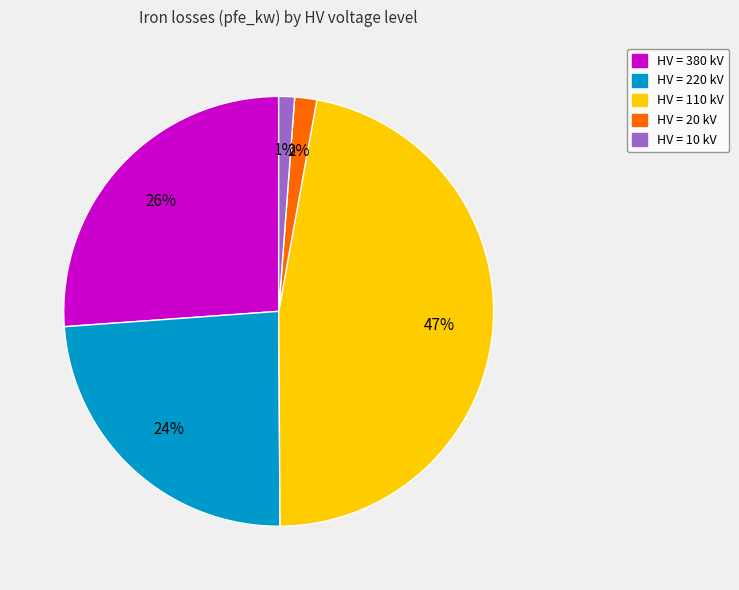

Is there any slice that represents more than half of the pie?

No